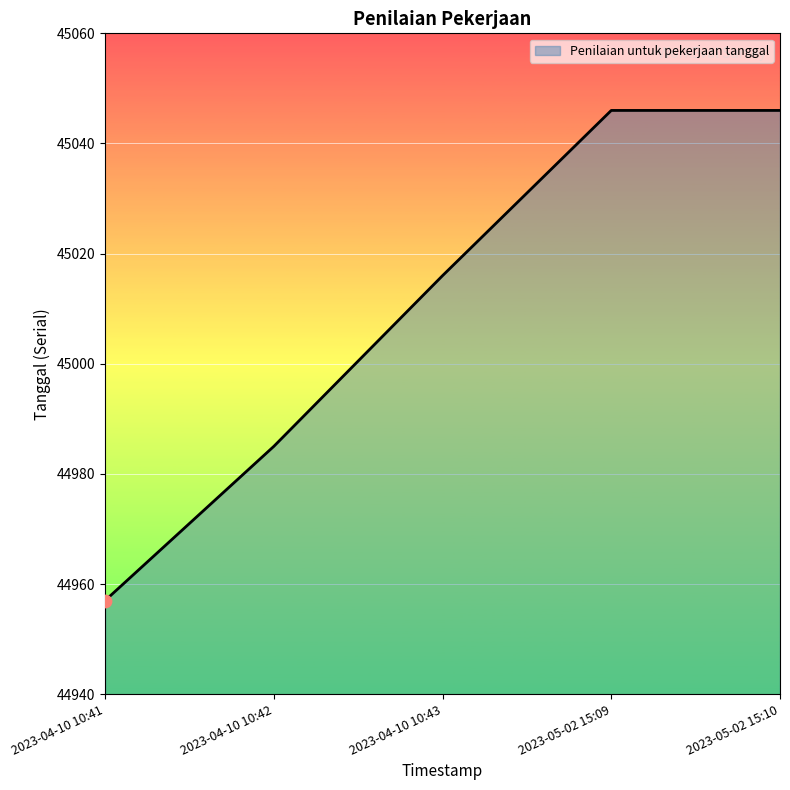

What is the change in value from 2023-04-10 10:42 to 2023-05-02 15:10?

+61